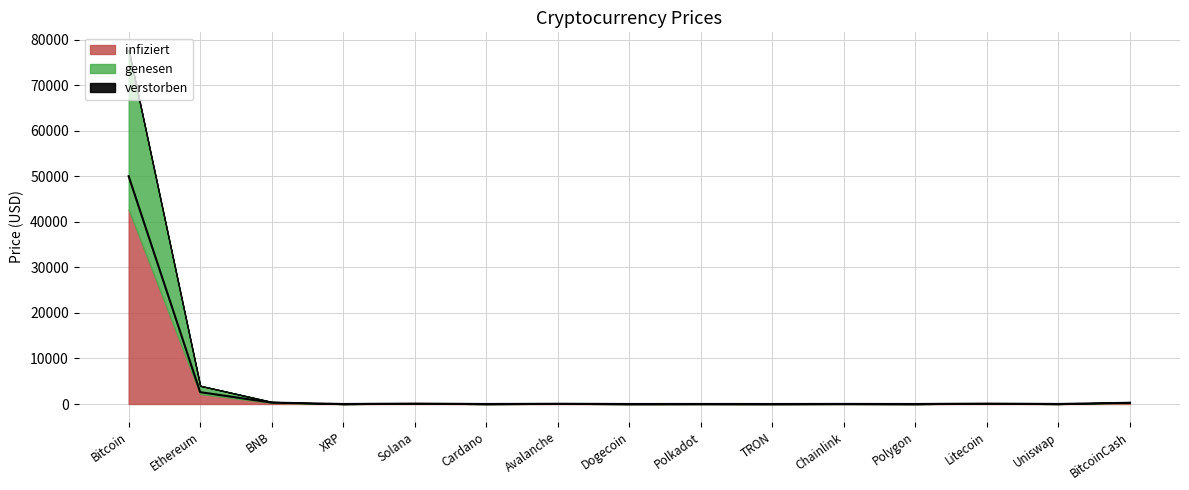

What is the lowest value of the infiziert series?

0.1